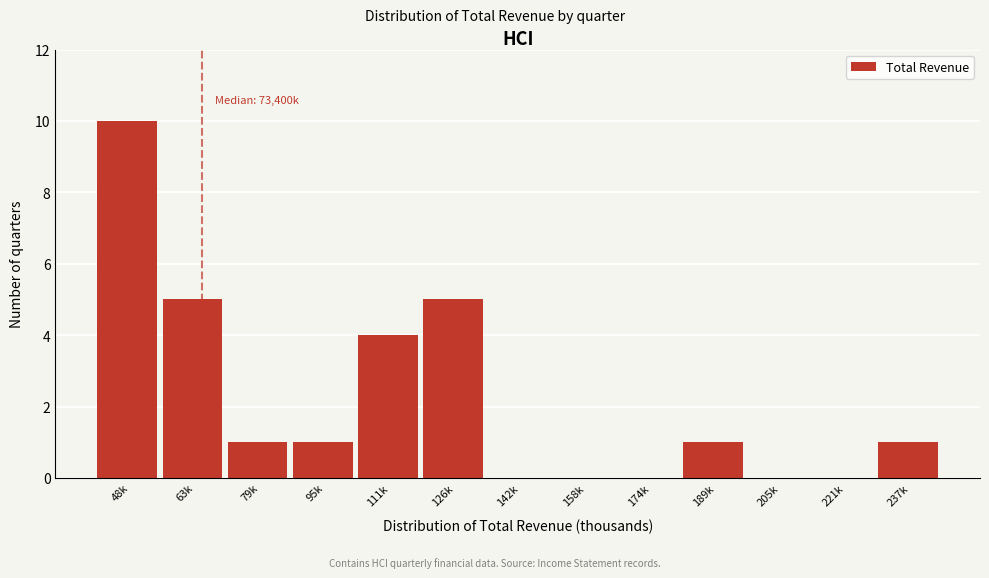

Reading right to left, what are all the values shown in this chart?

237k=1	221k=0	205k=0	189k=1	174k=0	158k=0	142k=0	126k=5	111k=4	95k=1	79k=1	63k=5	48k=10